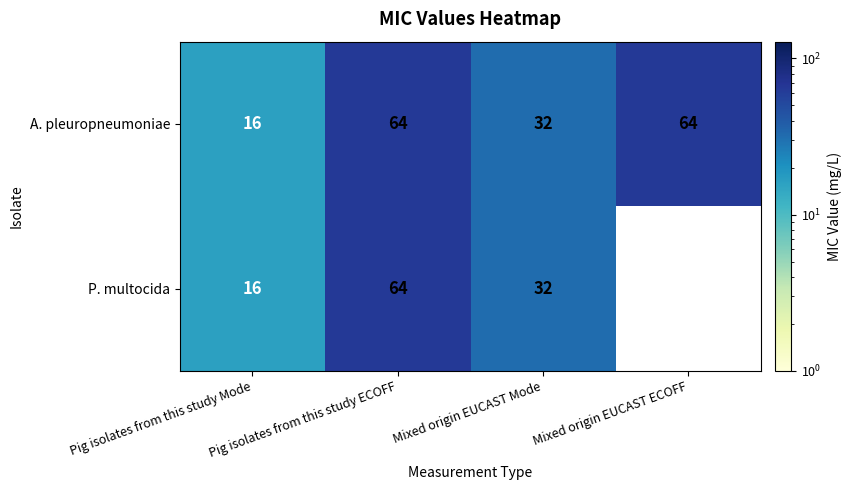

True or false: A. pleuropneumoniae has a value of 64 at Mixed origin EUCAST ECOFF.

True